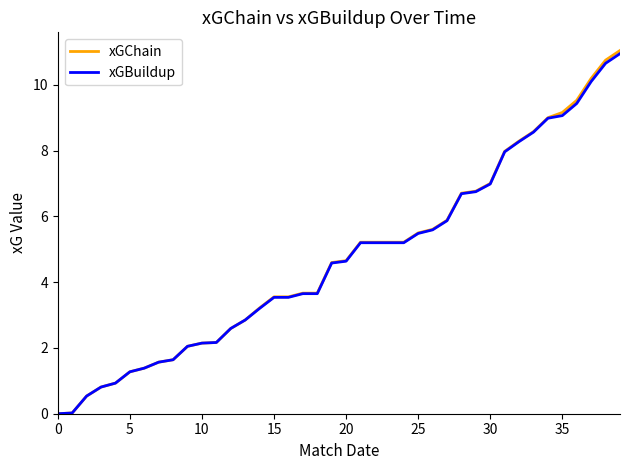

What is the average value of the xGBuildup series?

4.7